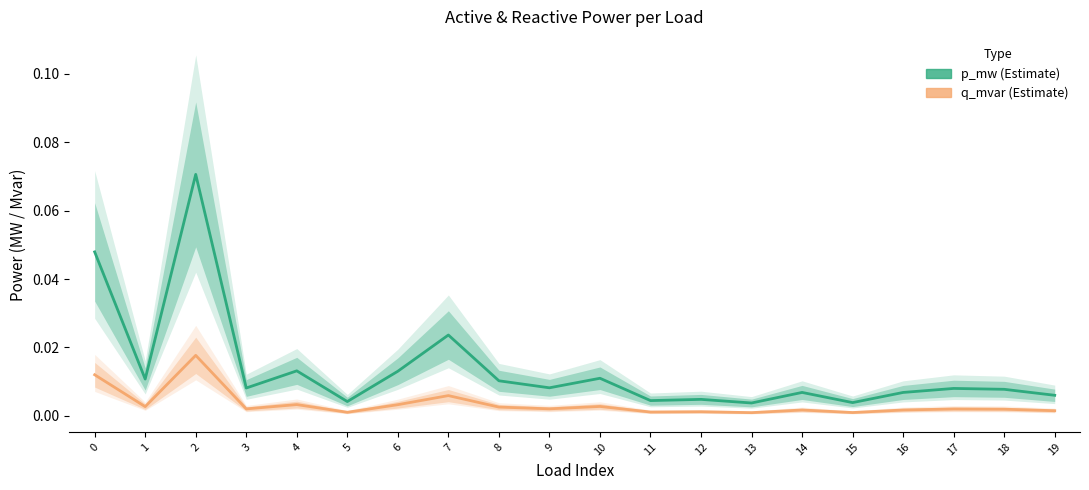

Reading left to right, list all the values displayed in this chart.

p_mw: 0.0	0.0	0.1	0.0	0.0	0.0	0.0	0.0	0.0	0.0	0.0	0.0	0.0	0.0	0.0	0.0	0.0	0.0	0.0	0.0
q_mvar: 0.0	0.0	0.0	0.0	0.0	0.0	0.0	0.0	0.0	0.0	0.0	0.0	0.0	0.0	0.0	0.0	0.0	0.0	0.0	0.0